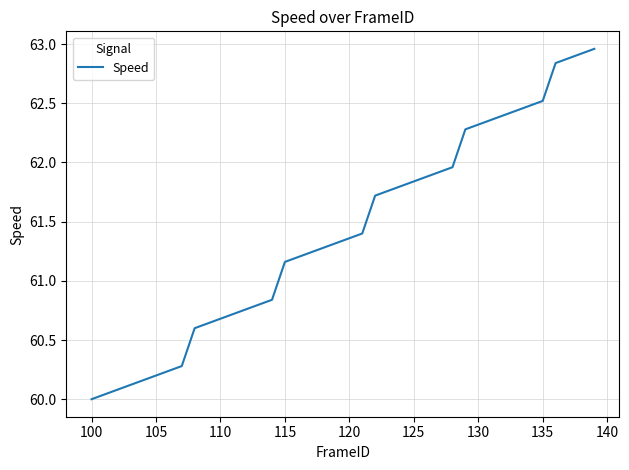

What is the difference between the maximum and minimum values?

3.0